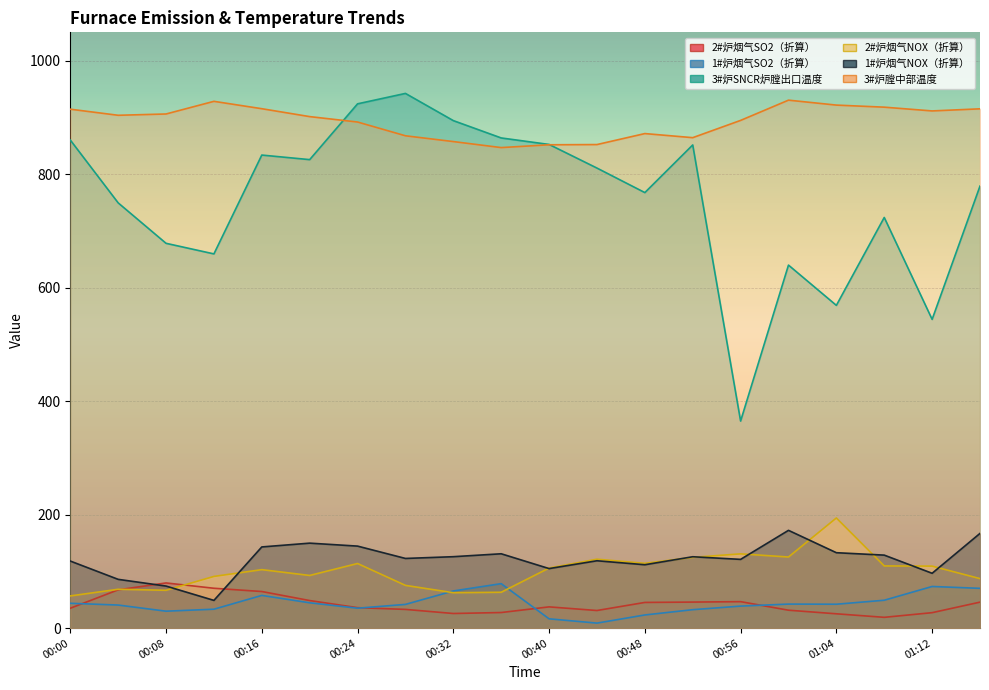

Reading left to right, what are all the values shown in this chart?

2#炉烟气SO2（折算）: 35.0	67.5	79.6	70.2	64.5	48.6	36.1	33.0	25.8	27.5	37.5	31.0	45.3	45.9	46.7	31.6	25.2	19.0	27.2	45.8
1#炉烟气SO2（折算）: 43.8	40.7	29.9	33.3	57.7	44.6	35.1	41.8	65.5	78.4	16.4	8.8	23.2	32.5	38.8	42.4	42.1	49.1	73.4	70.1
3#炉SNCR炉膛出口温度: 860.2	749.5	678.2	659.5	833.7	825.7	924.0	942.4	894.4	863.9	852.4	810.8	767.6	851.5	364.9	639.8	568.8	723.7	544.1	779.0
2#炉烟气NOX（折算）: 56.7	68.5	66.7	91.1	103.1	92.8	113.9	75.3	62.4	63.2	105.9	121.5	114.2	124.7	130.9	125.3	194.1	109.6	109.3	87.2
1#炉烟气NOX（折算）: 118.2	86.0	74.1	48.9	143.1	149.8	144.5	122.8	125.9	131.0	104.9	118.7	111.7	125.8	121.2	172.3	132.9	128.7	96.7	166.9
3#炉膛中部温度: 914.5	903.8	906.1	928.4	915.4	901.5	891.9	867.7	857.5	846.9	851.8	852.2	871.6	864.4	894.8	930.5	921.8	918.1	911.5	915.2